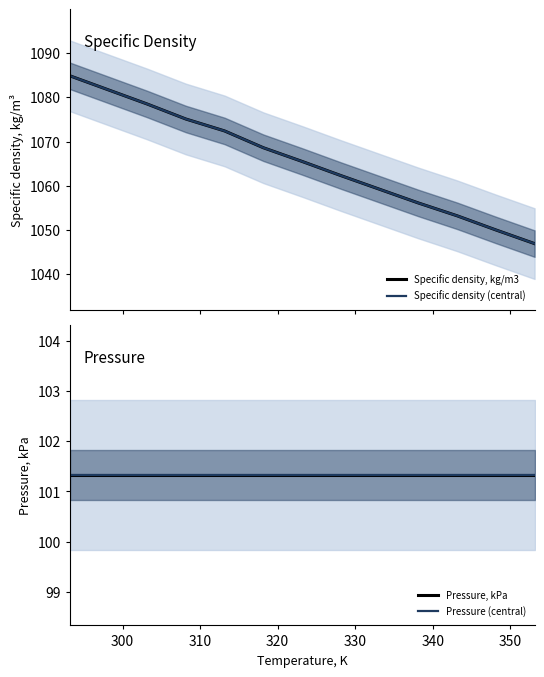

True or false: Specific density, kg/m3 and Specific density (central) intersect in this chart.

False